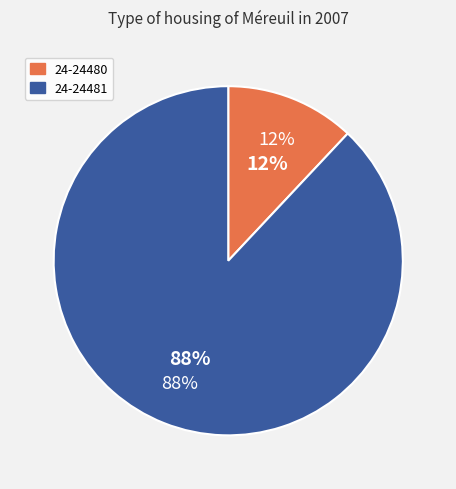

Count the number of slices in the pie.

2